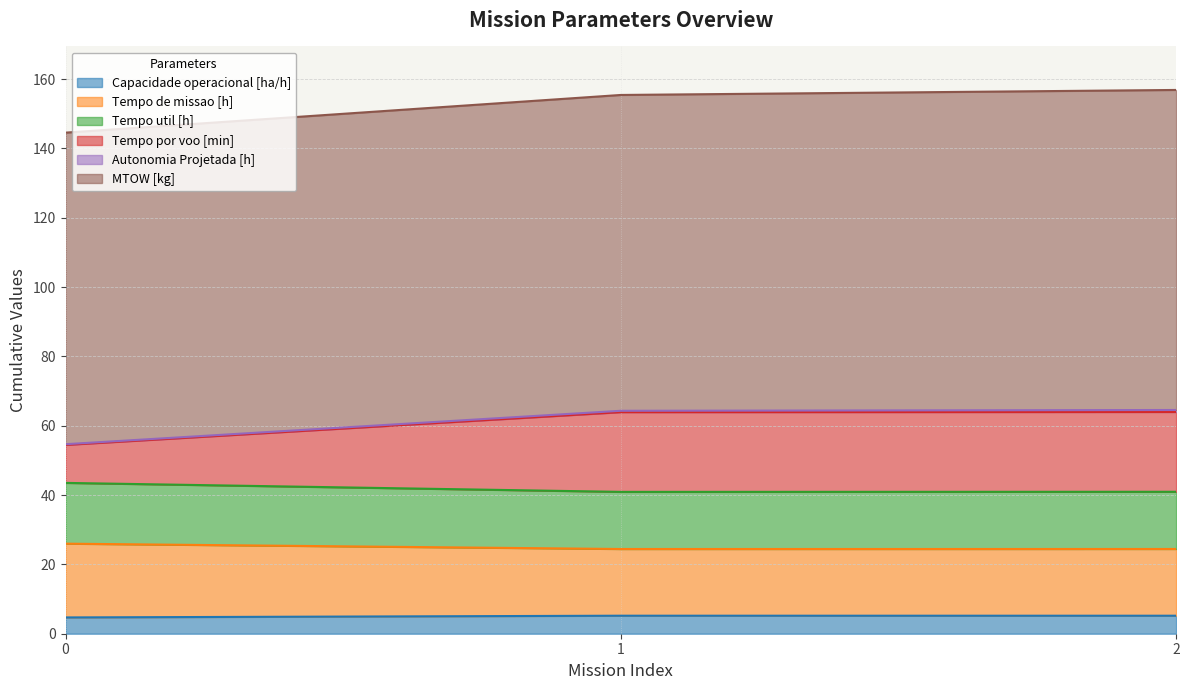

What is the difference between the Capacidade operacional [ha/h] values at 0 and 2?

0.5